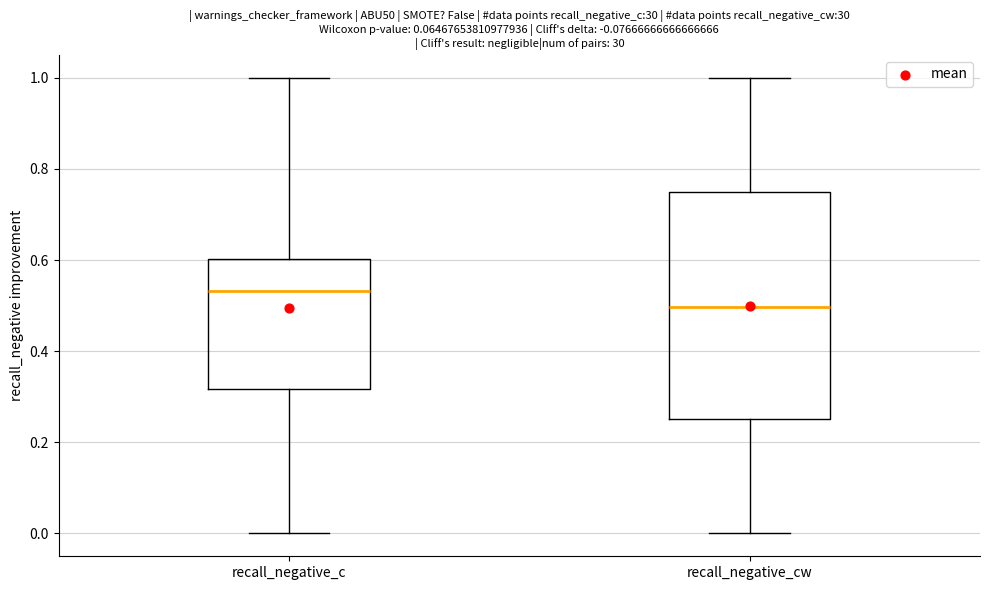

Where does the upper whisker of the box for recall_negative_cw end on the y-axis? The values are not printed on the chart, so give them approximately, as read against the axis.

1.00